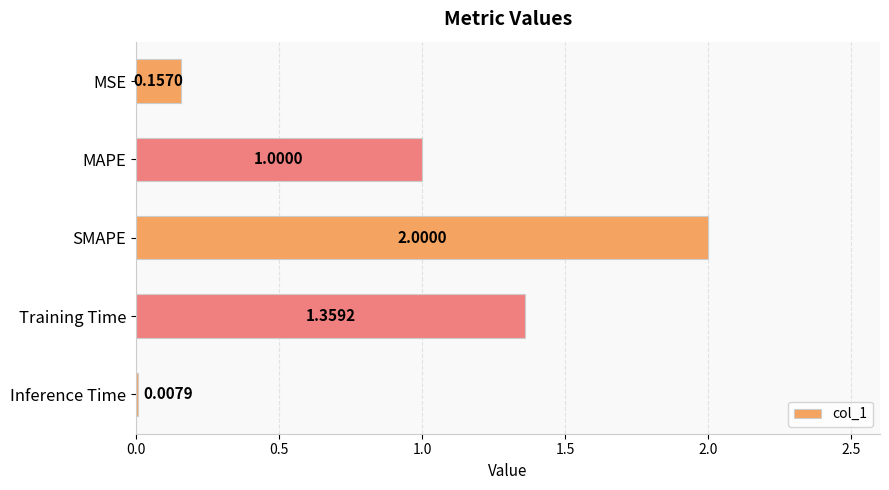

What is the label of the 3rd bar from the top?

SMAPE